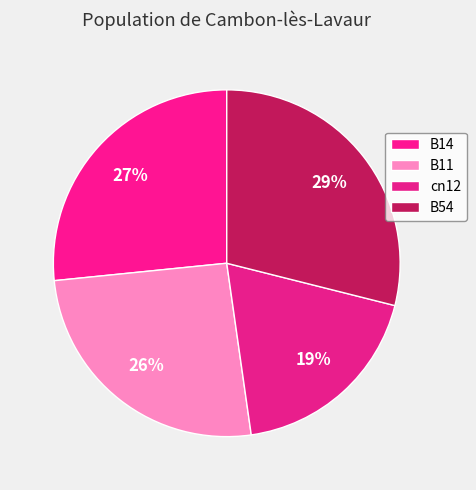

Combined, do B54 and cn12 account for over 50%?

No